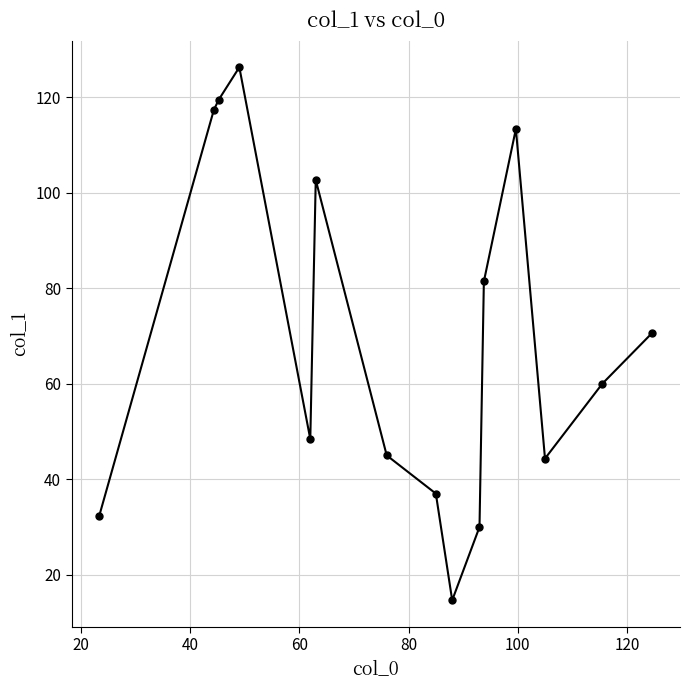

What is the value of the 6th point from the left?

102.7